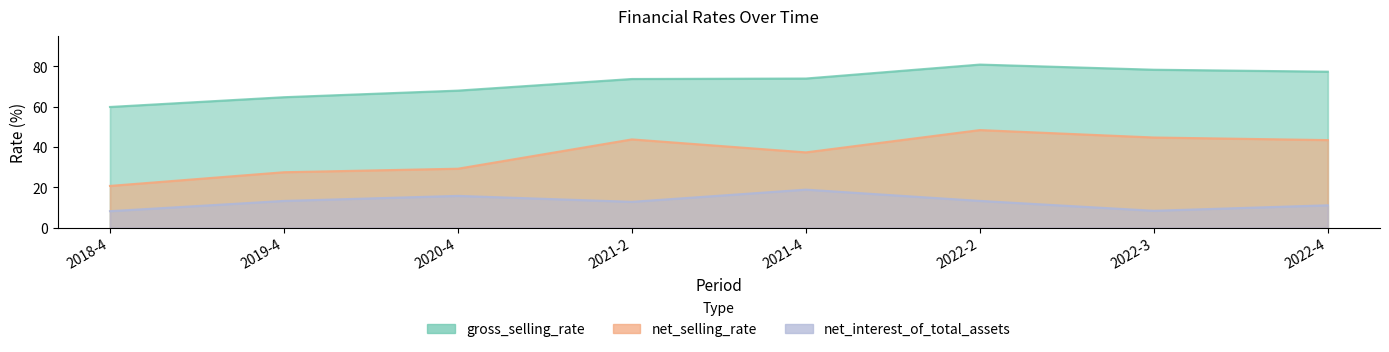

Reading left to right, what are all the values shown in this chart?

net_selling_rate: 20.7	27.5	29.3	43.8	37.4	48.4	44.7	43.5
gross_selling_rate: 59.9	64.7	68.0	73.8	74.0	80.9	78.4	77.4
net_interest_of_total_assets: 8.2	13.3	15.8	12.8	18.9	13.3	8.4	11.1